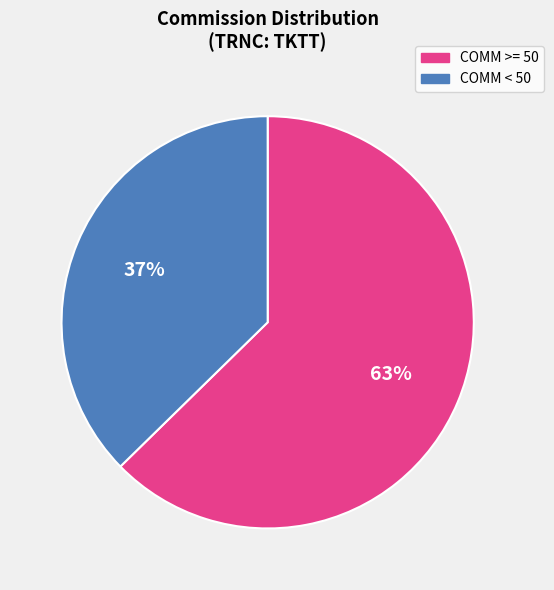

To the nearest percent, what is the average slice percentage?

50%